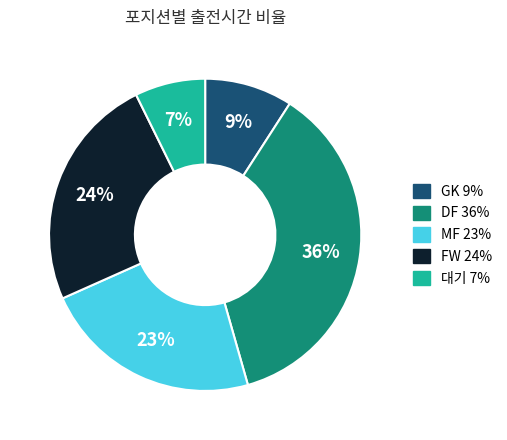

Is there any slice that represents more than half of the pie?

No